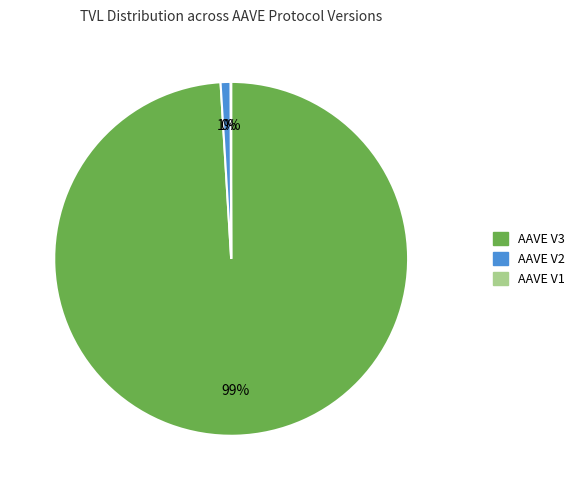

Combined, do AAVE V2 and AAVE V3 account for over 50%?

Yes